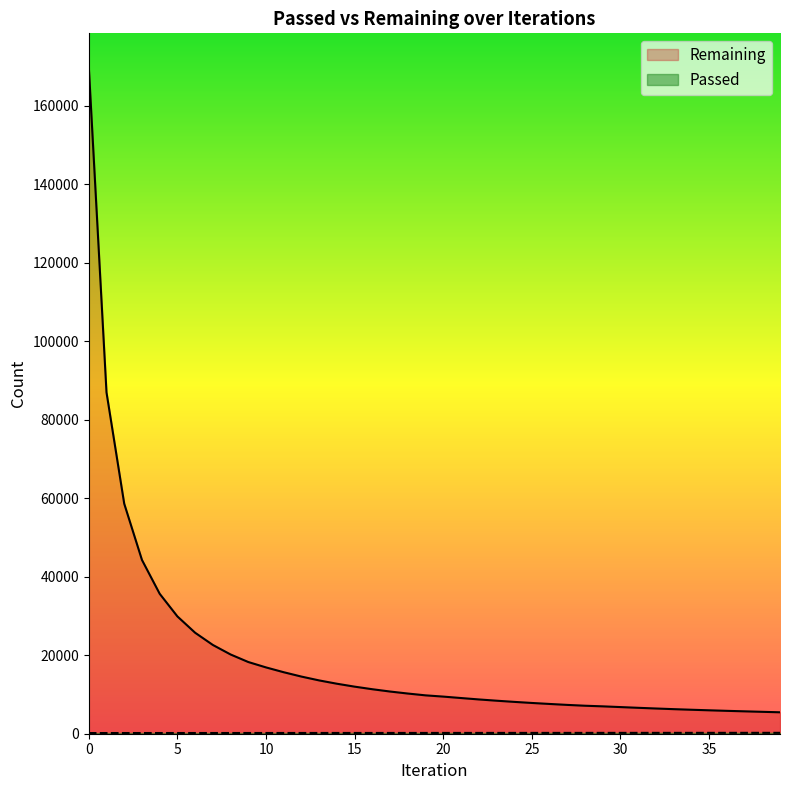

What is the sum of the Remaining values at 12 and 36?

20394